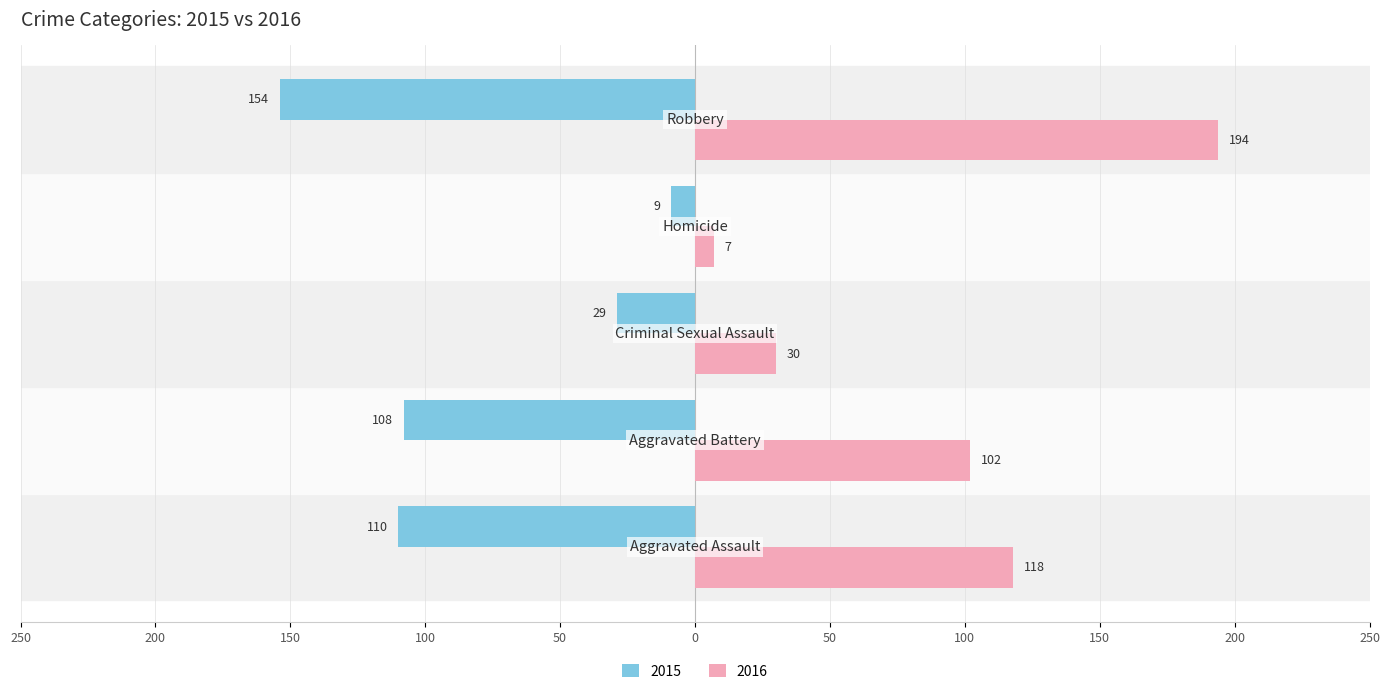

What are all the series names shown in the legend?

2015, 2016